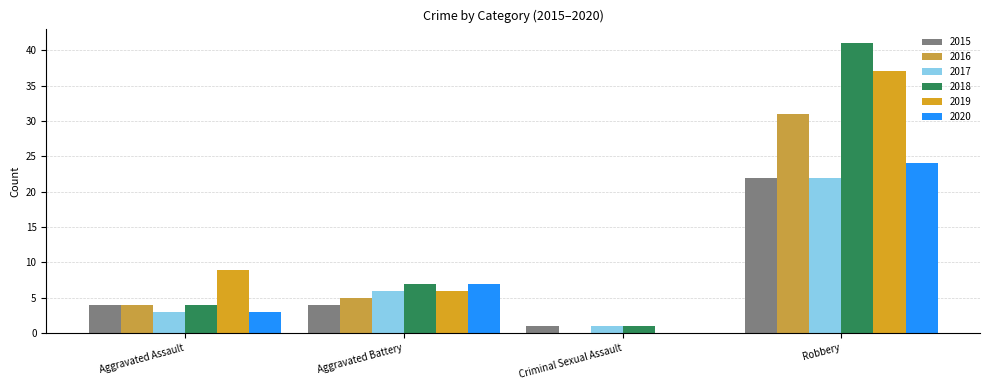

At how many categories does at least one series exceed 32?

1